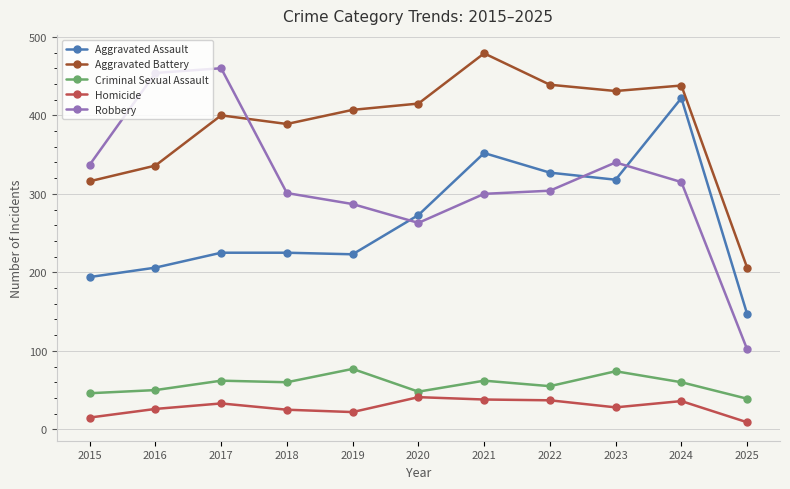

Is the value of Aggravated Battery at 2025 greater than the value of Robbery at 2019?

No